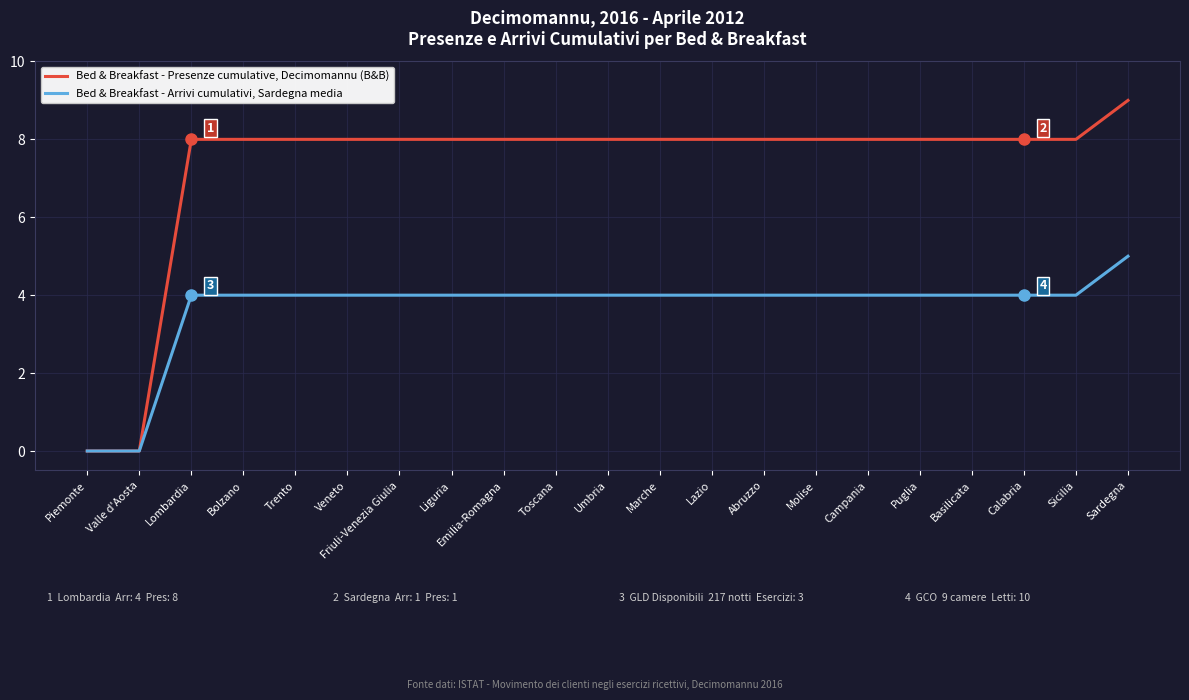

How many lines are shown in the chart?

2